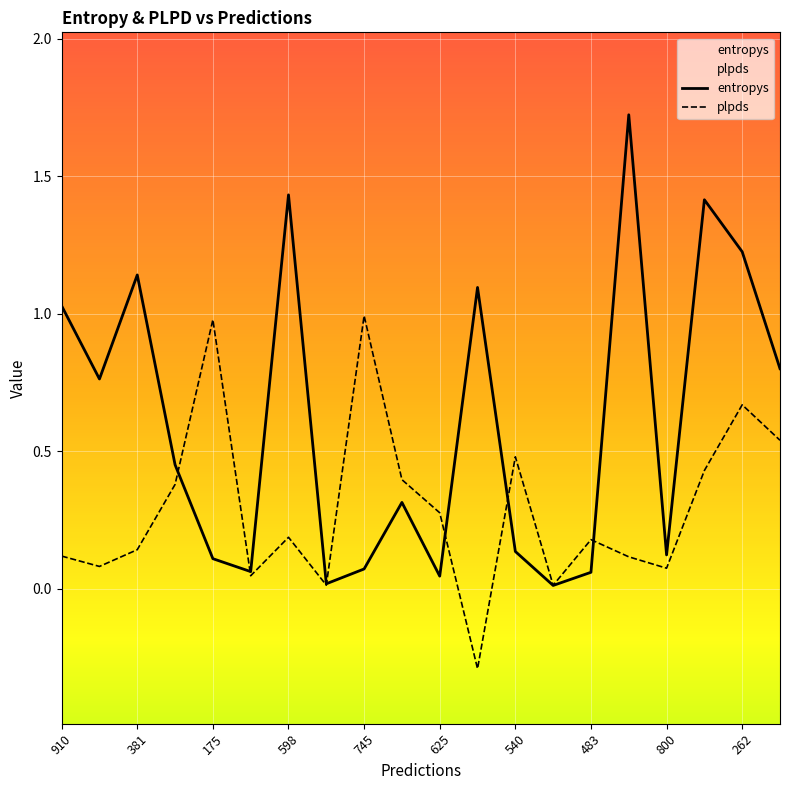

Rank the series at 111 from lowest to highest value.

entropys, plpds